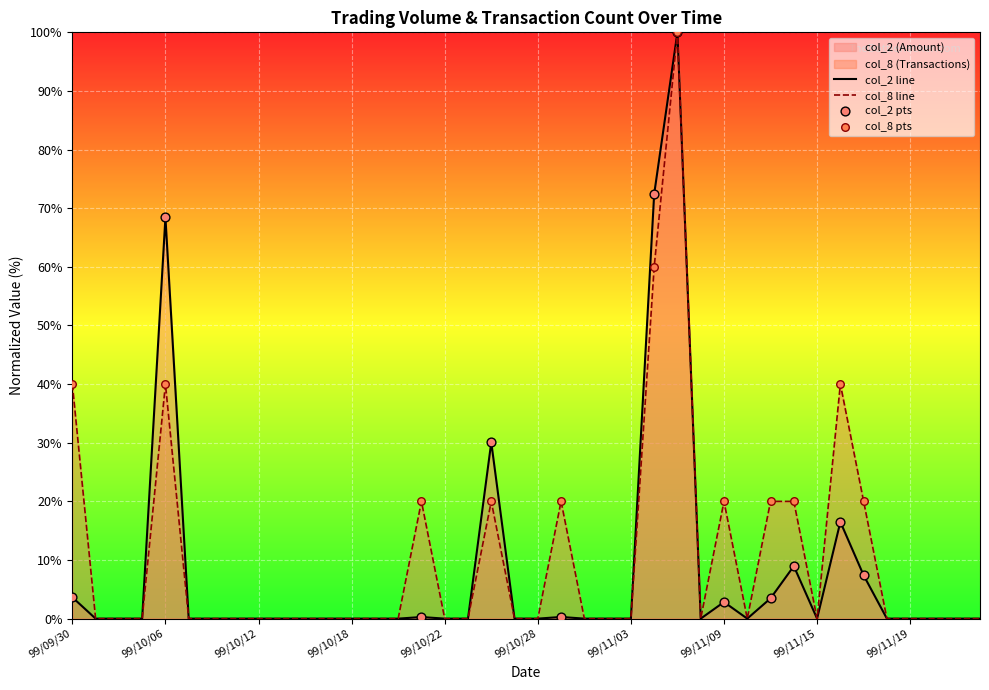

Which series reaches the maximum Y coordinate?

col_2